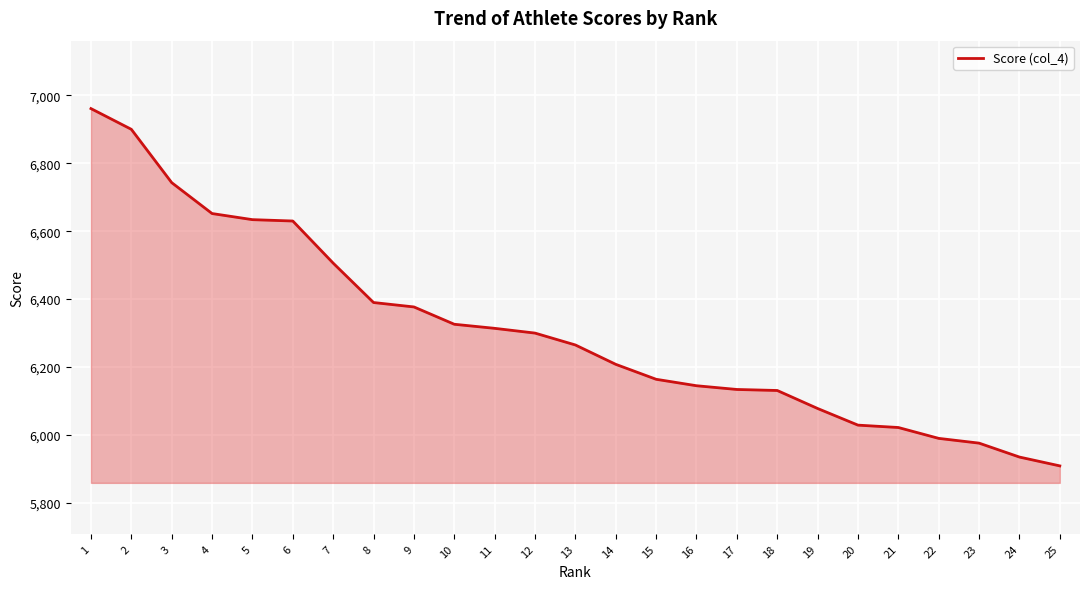

Which has a higher value, 13 or 6?

6